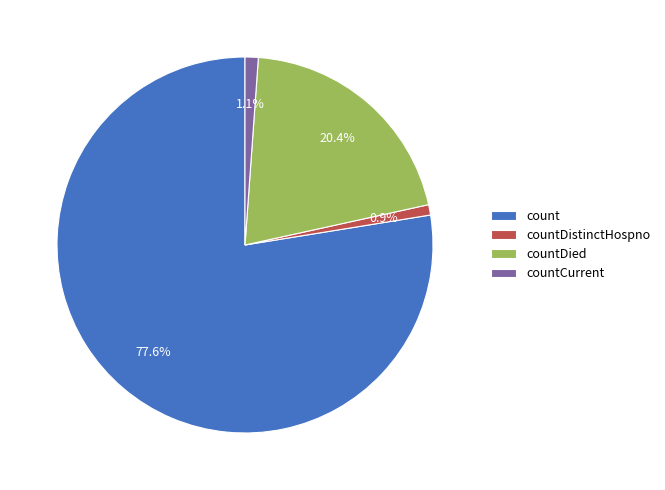

Which slice is the largest?

count